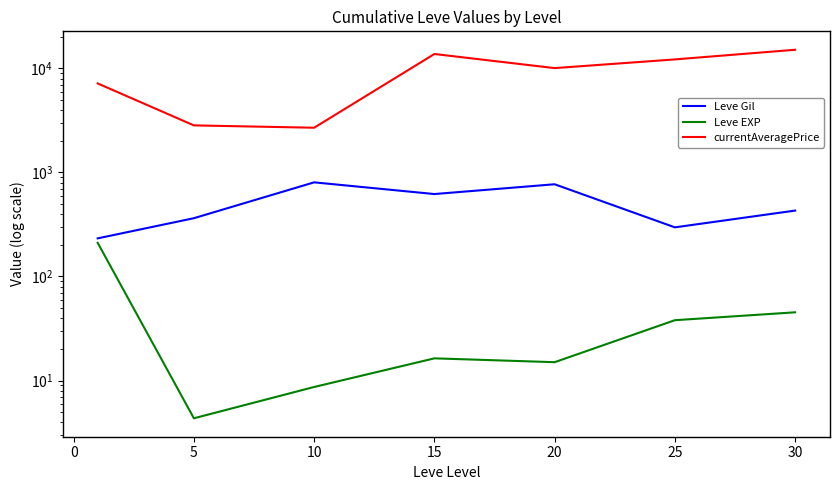

How many lines are shown in the chart?

3